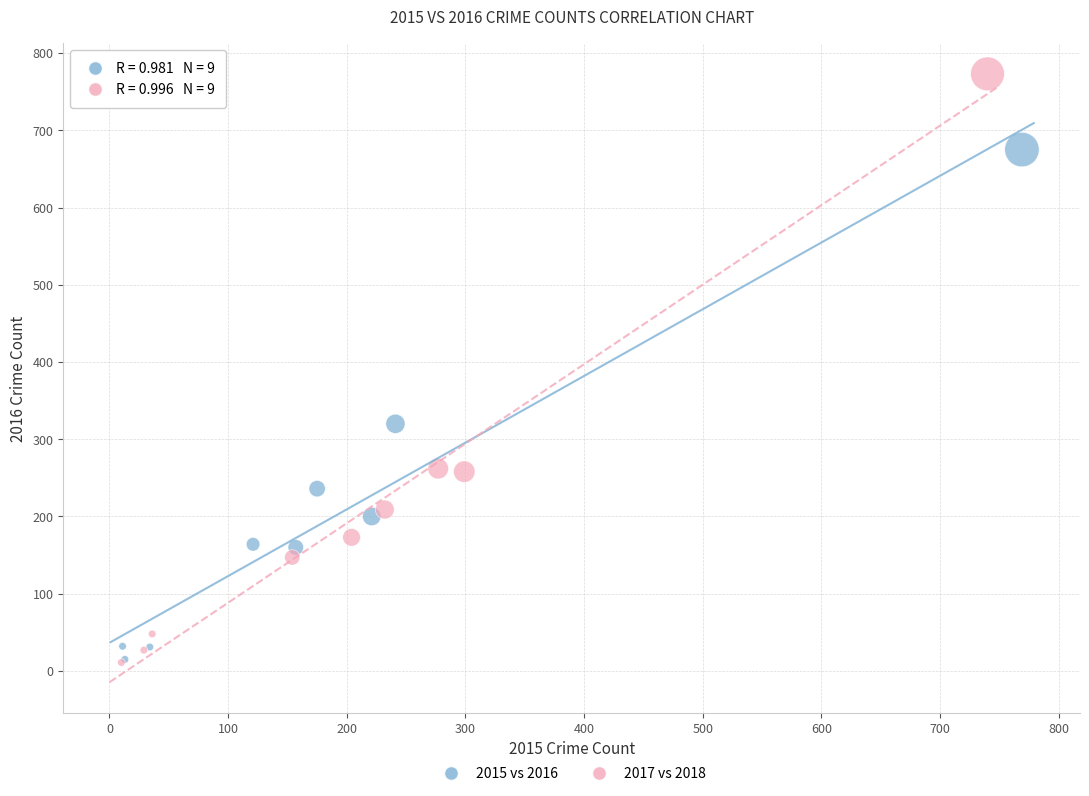

Which series has the largest Y range (max minus min)?

2017 vs 2018